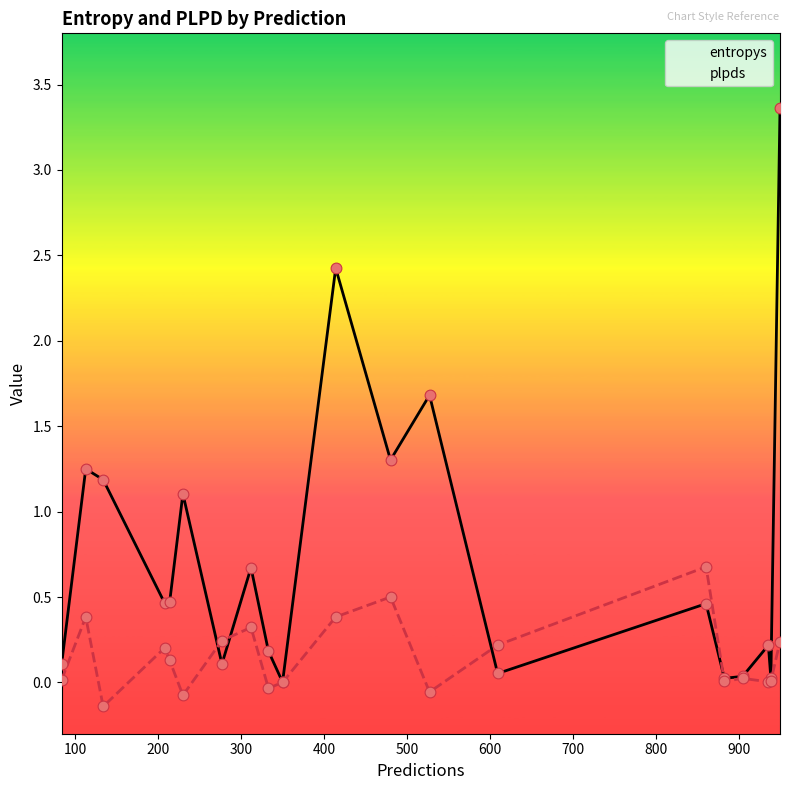

Which series has the largest total across all categories?

entropys